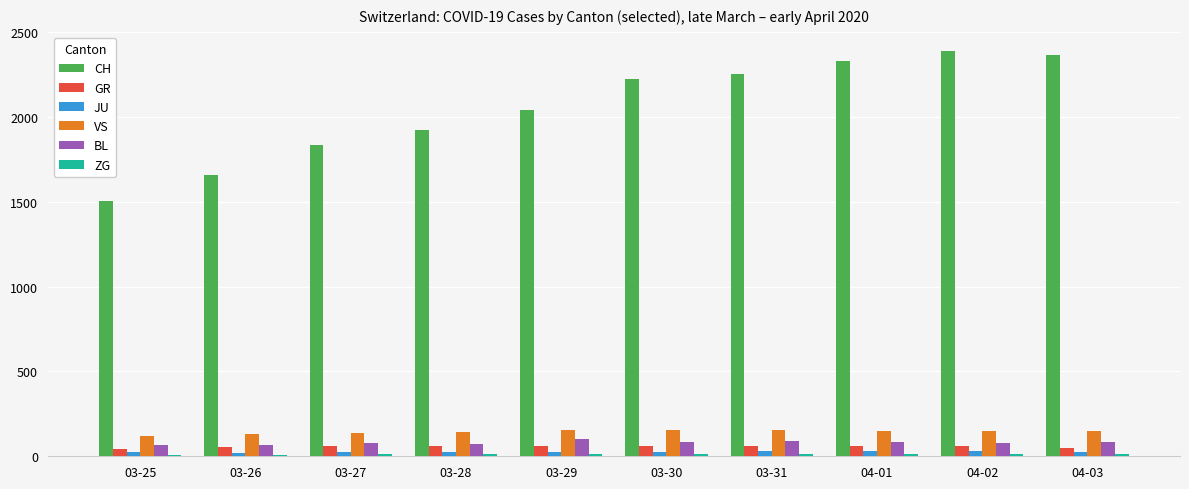

What is the difference between the second highest and minimum values in the CH series?

858